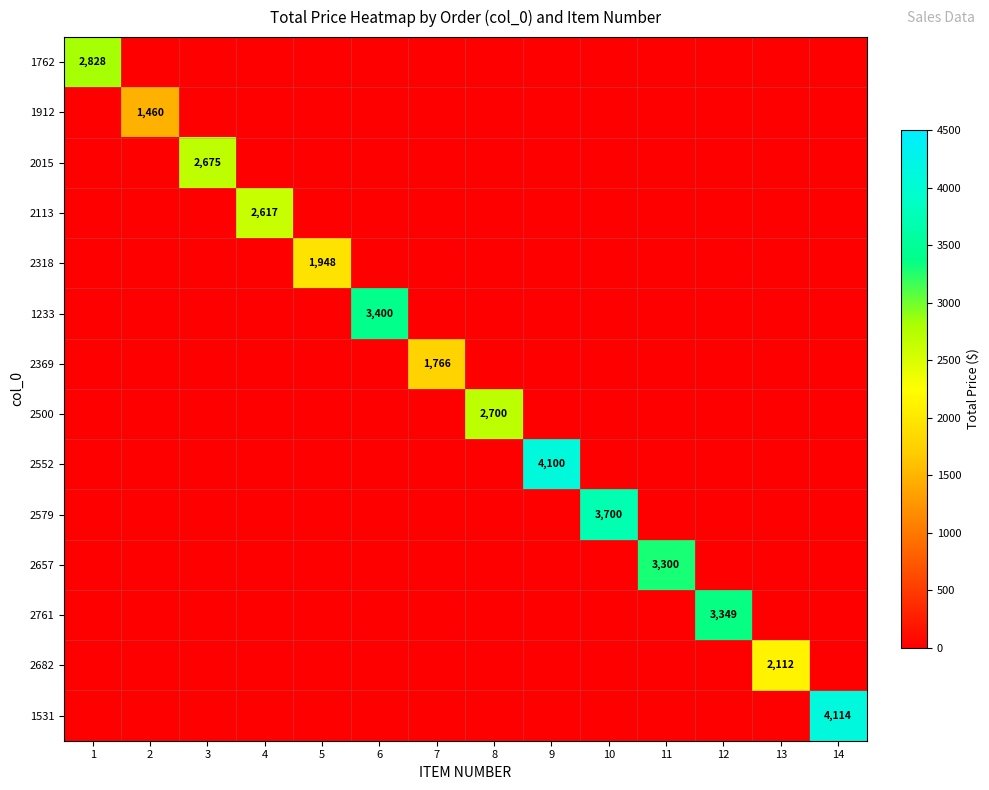

Is the value of 1912 at 2 greater than the value of 2552 at 8?

Yes